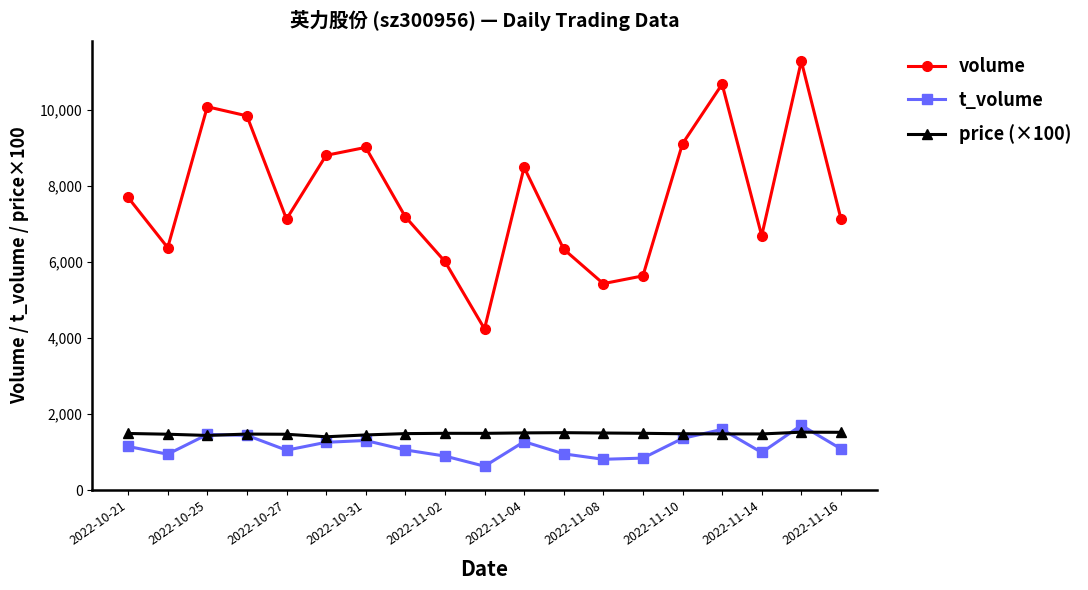

At how many categories does at least one series exceed 8431?

8